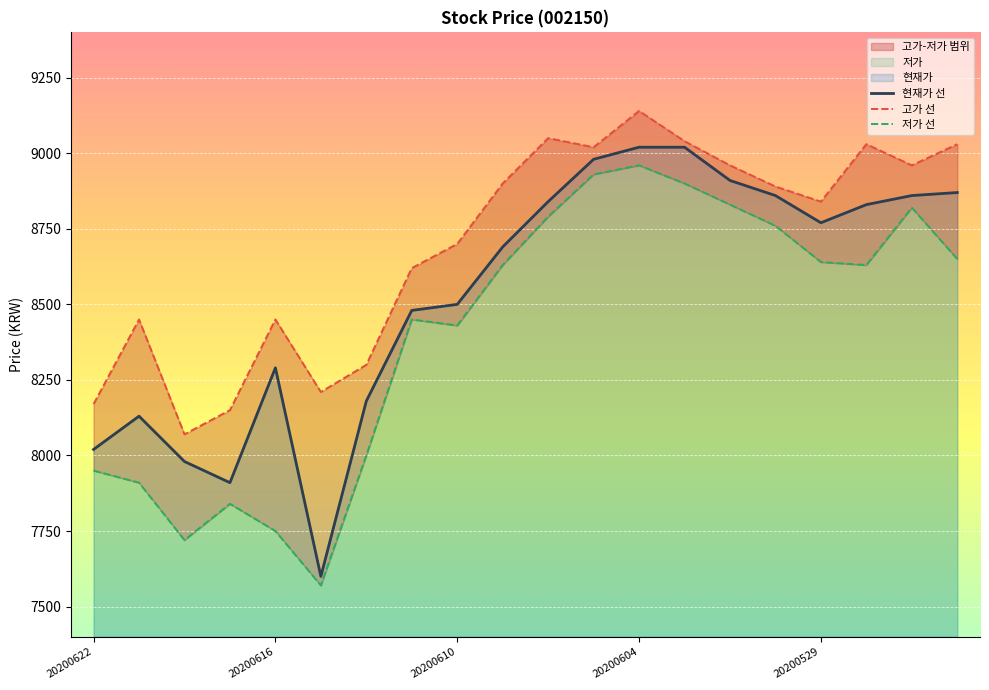

What is the difference between the maximum and minimum values in the 고가 선 series?

1070